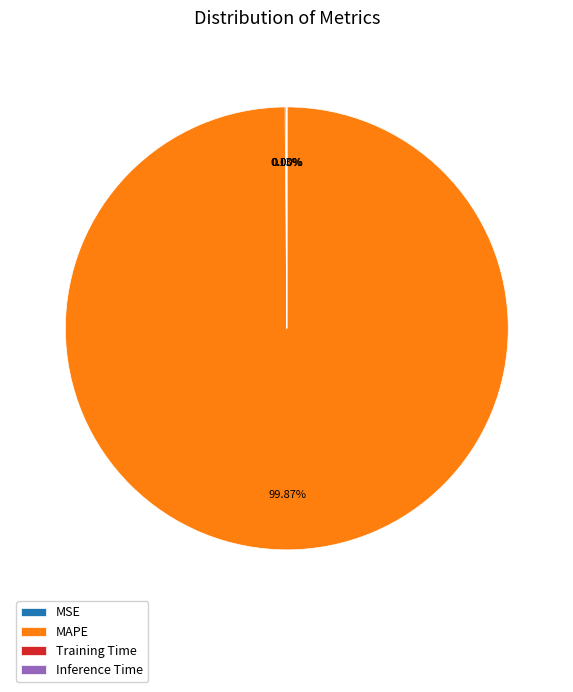

Which category accounts for the majority?

MAPE